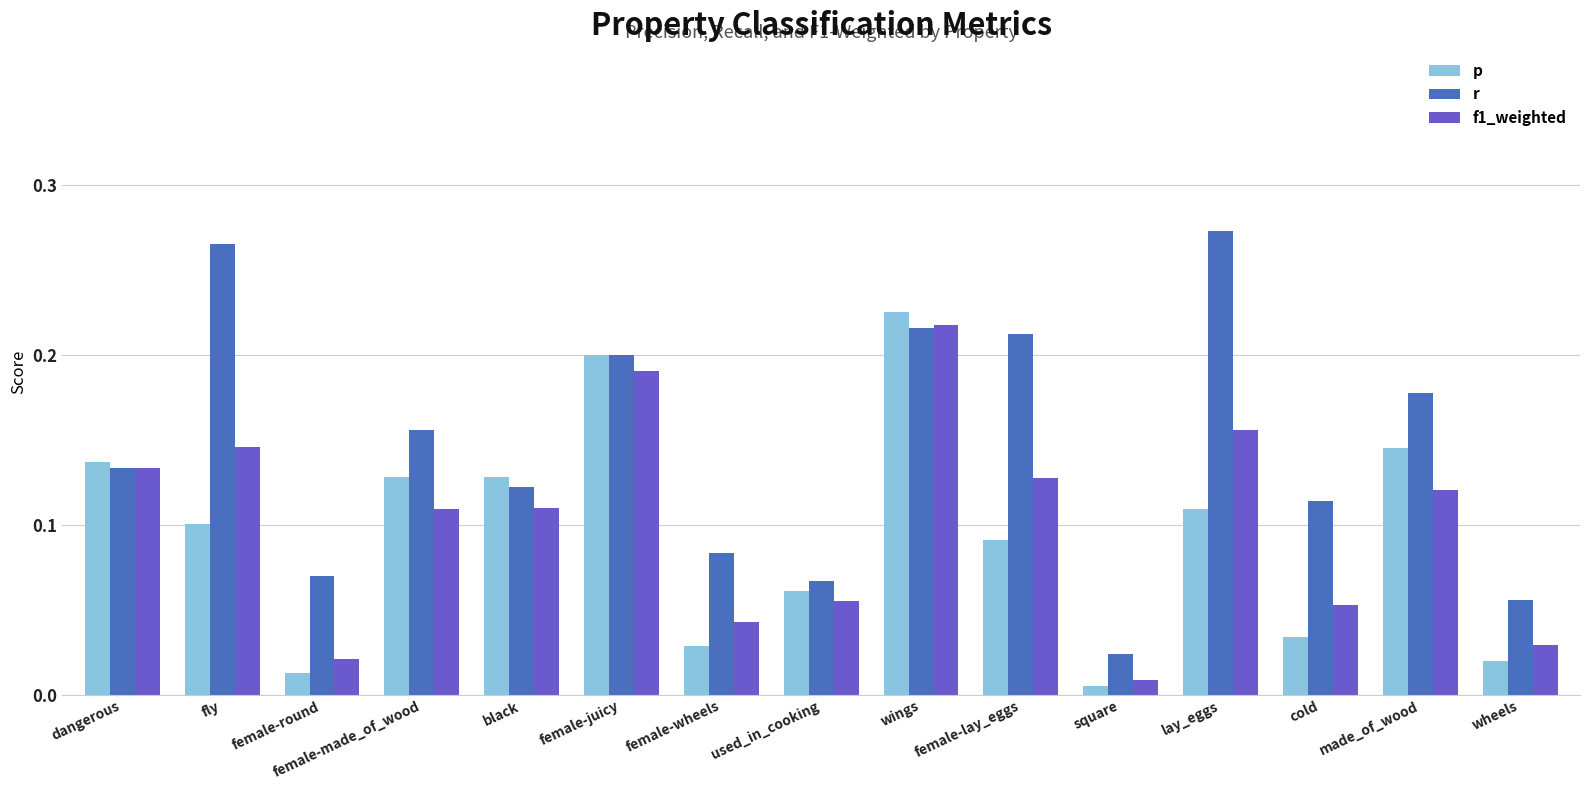

Which series has the largest total across all categories?

r